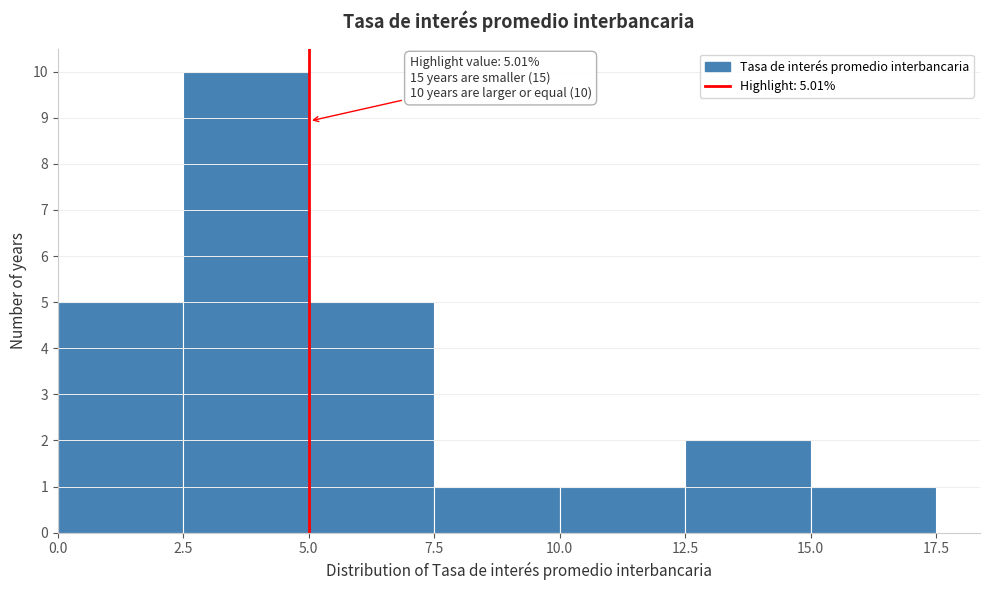

Over which range of the x-axis is the bar tallest?

2.5 to 5.0